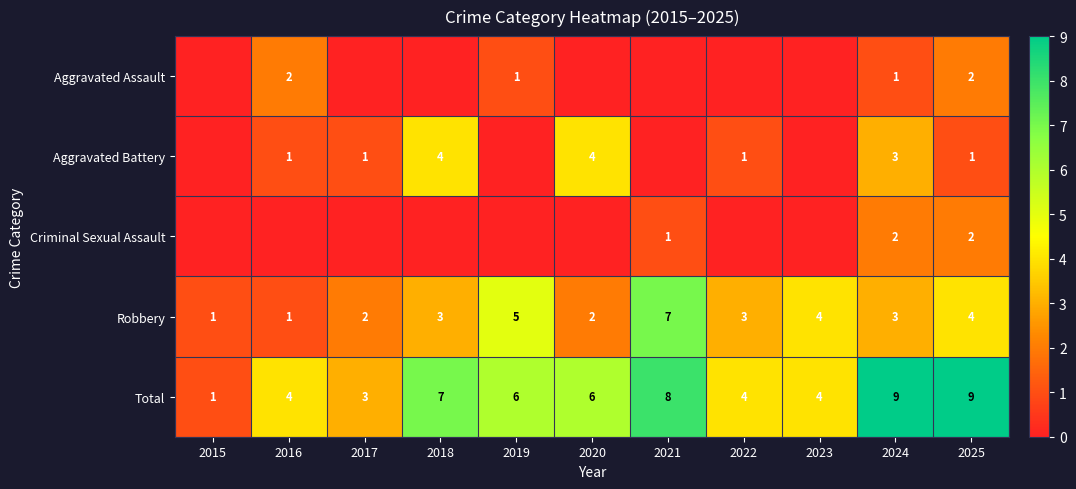

What is the sum of the Robbery values at 2015 and 2023?

5